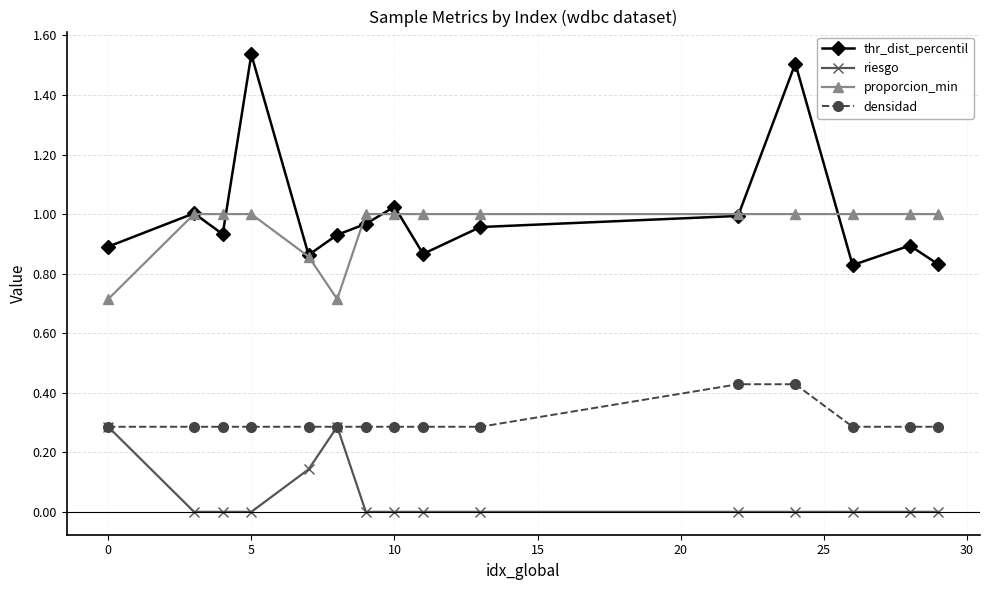

Which series has the largest range (max minus min)?

thr_dist_percentil